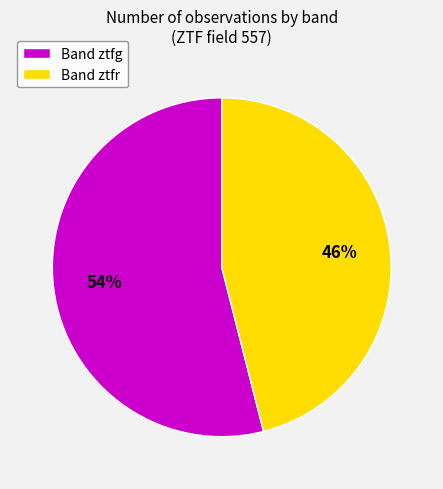

Is the sum of Band ztfg and Band ztfr greater than half?

Yes